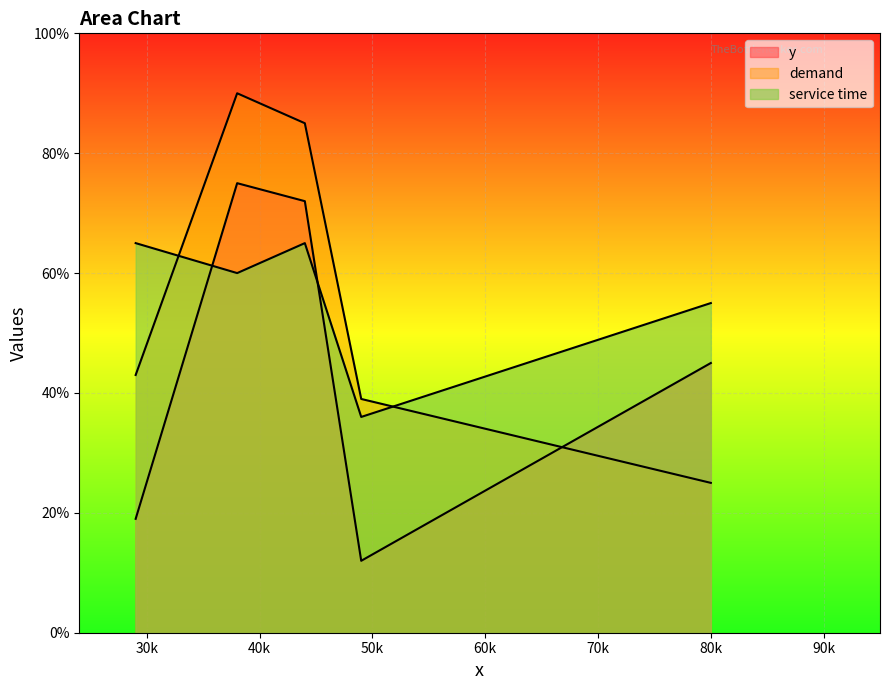

What is the sum of the y values at 80 and 49?

57.0